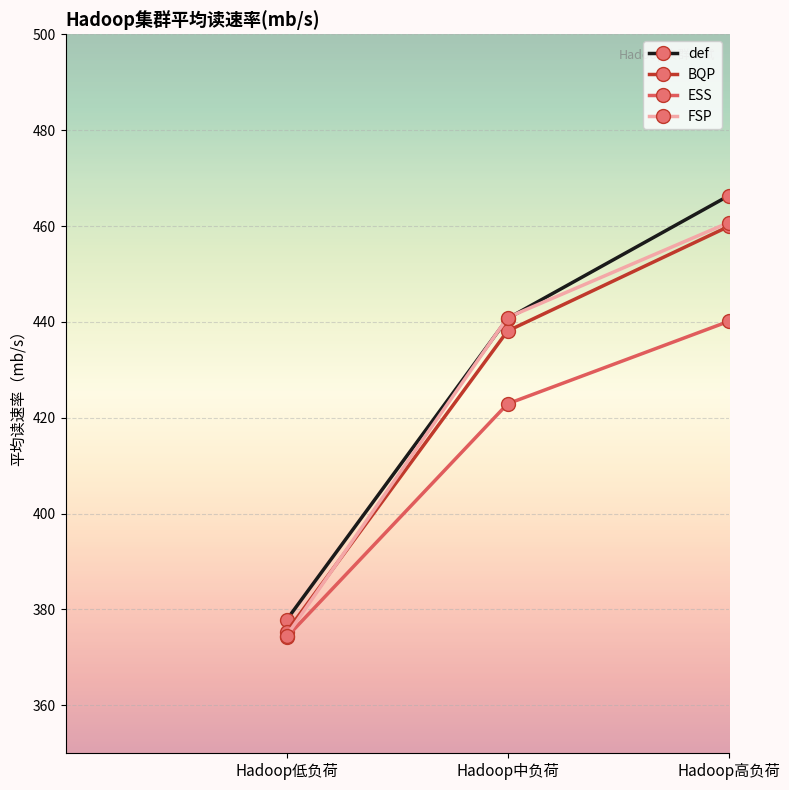

Which series has the widest spread of values?

def